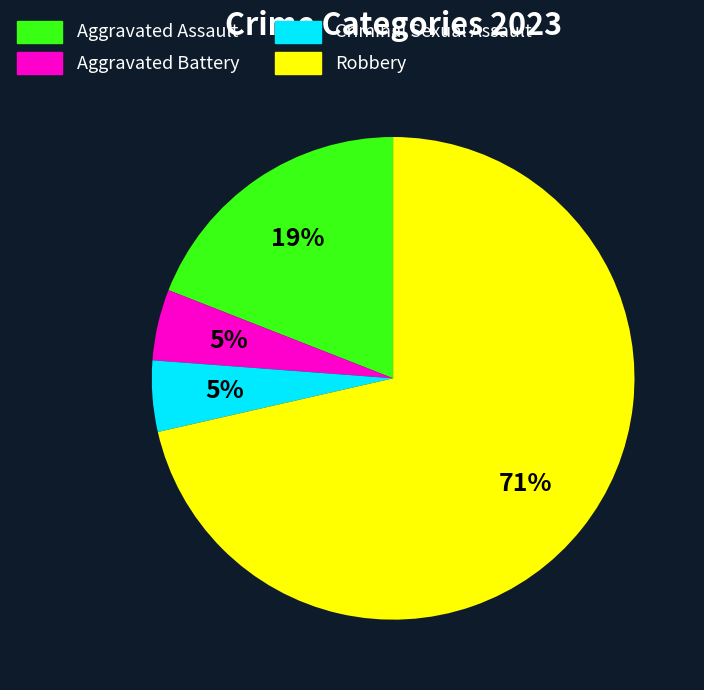

The Robbery slice represents 64% of the pie. True or false?

False